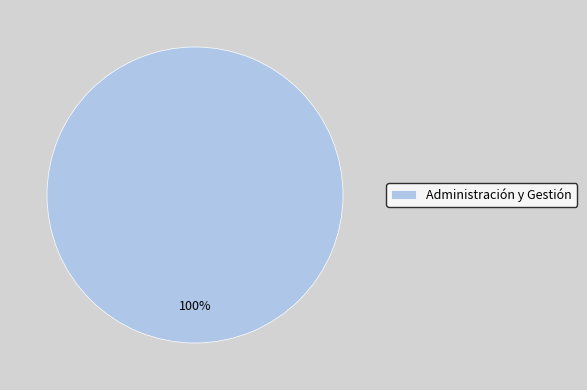

To the nearest percent, what percentage of the pie is Administración y Gestión?

100%